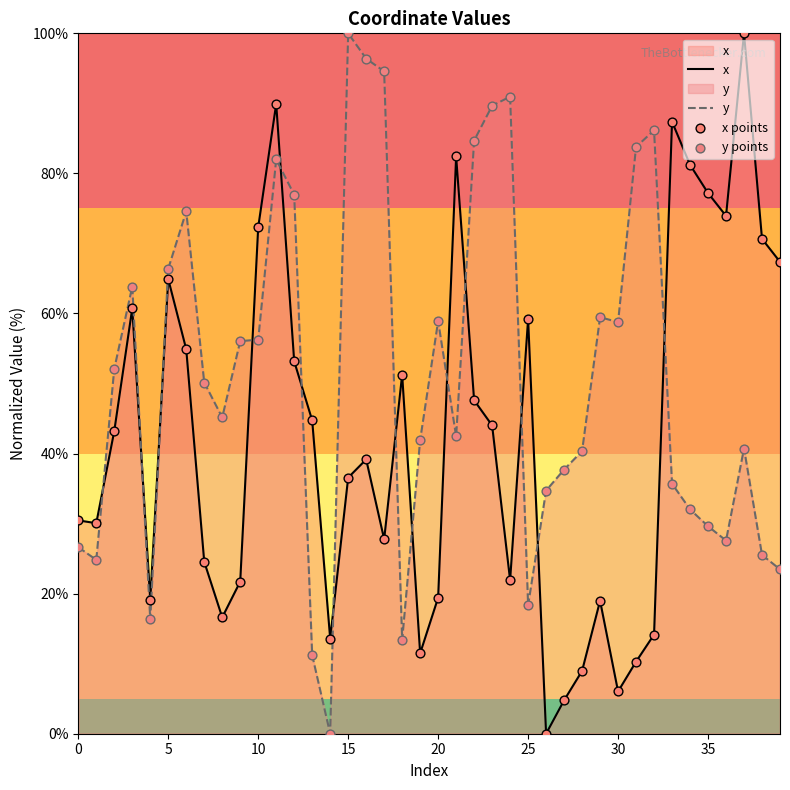

Which series has the largest total across all categories?

y